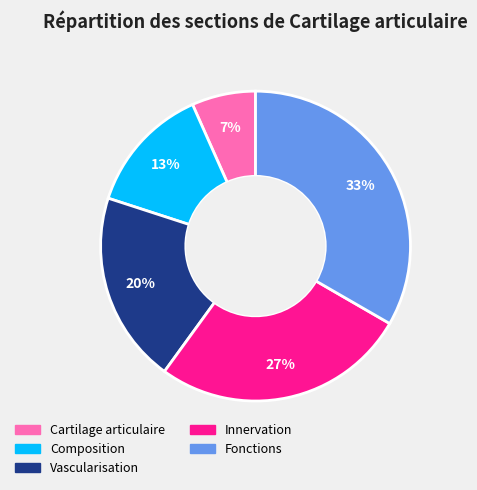

To the nearest percent, what is the difference between the Fonctions and Composition slice percentages?

20%